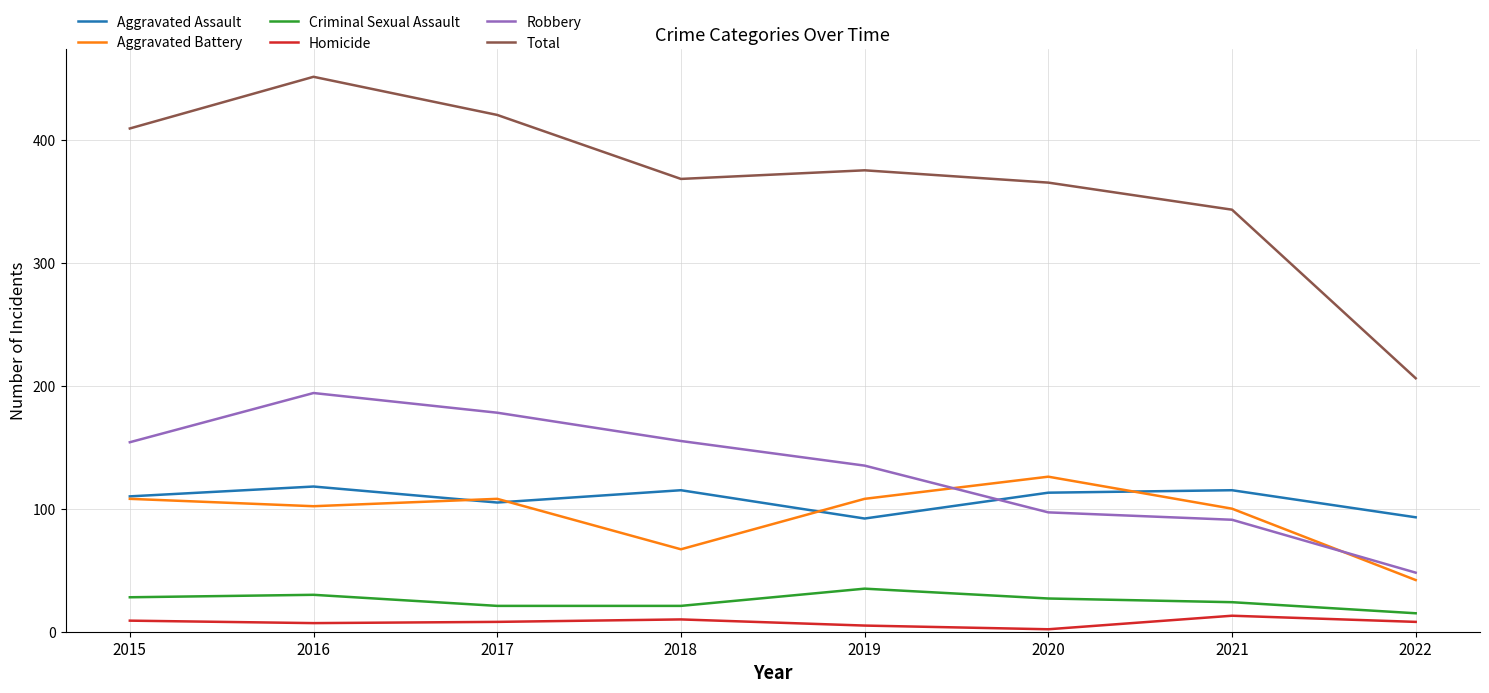

Where is Aggravated Assault nearest to the value 105?

2017